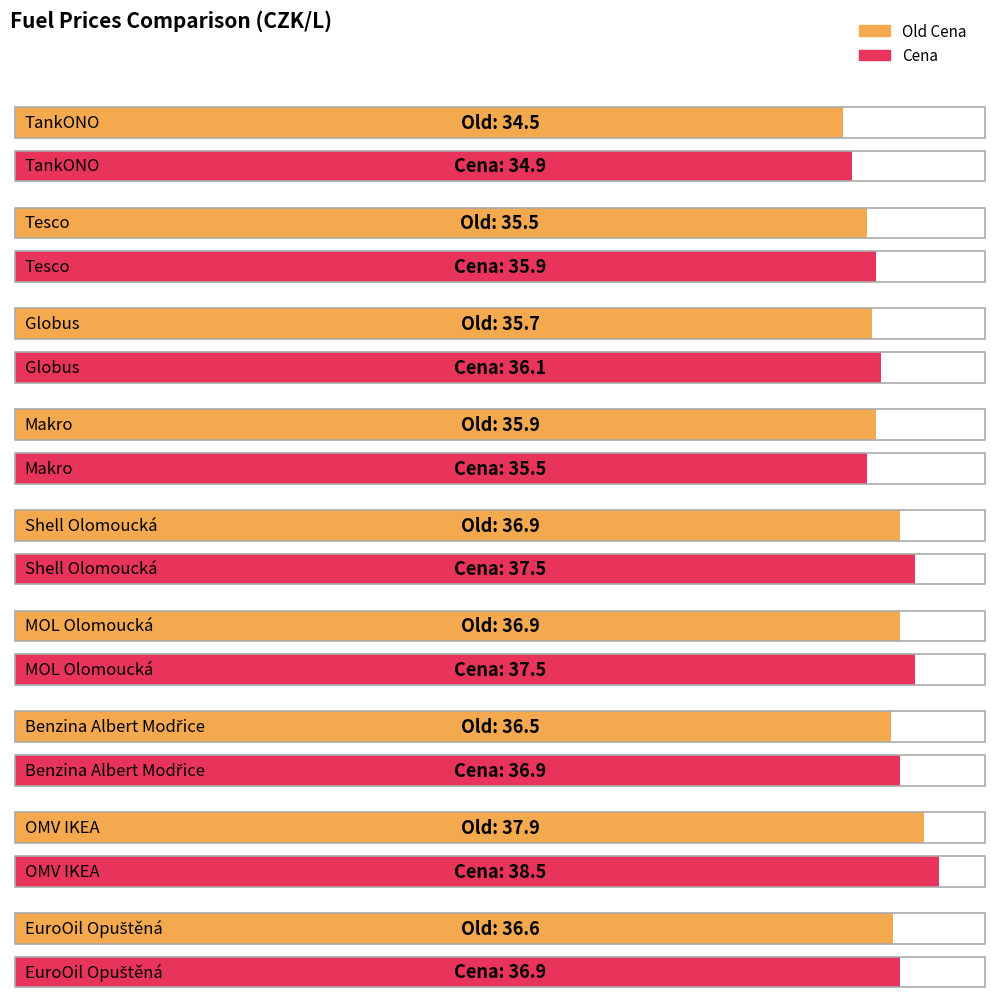

Where is Cena nearest to the value 36?

Tesco